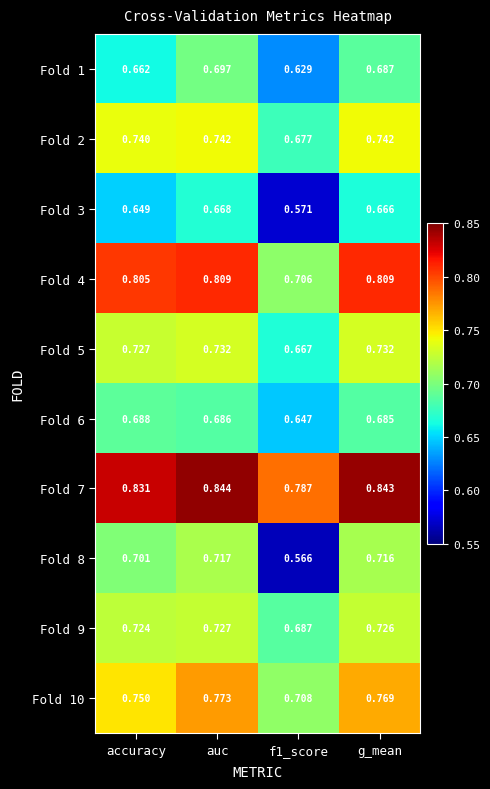

At which category does the chart reach its peak across all series?

auc